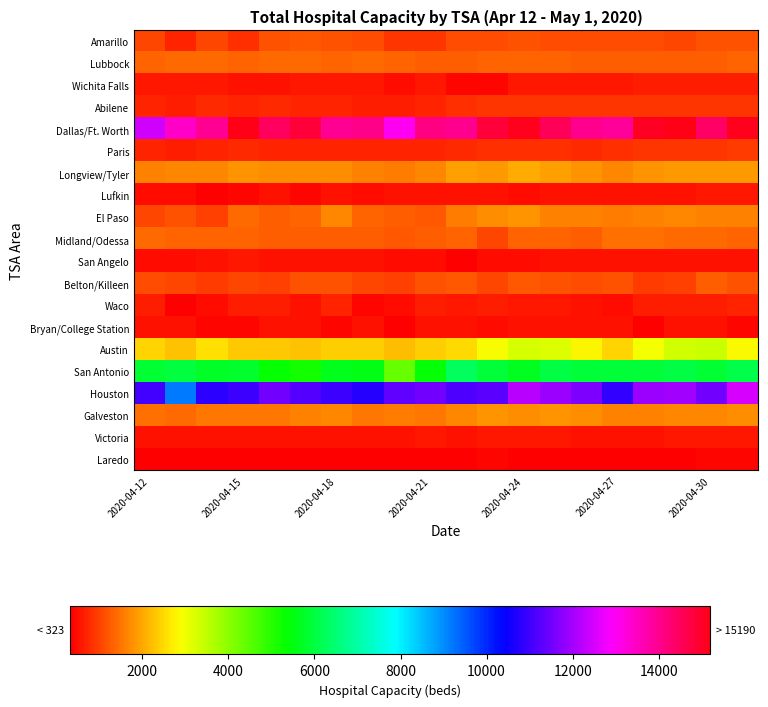

Reading left to right, transcribe all the data shown in this chart.

Amarillo: 1030	678	1032	841	1190	1198	1183	1083	858	858	1084	1111	1192	1126	1110	1128	1101	1064	1180	1187
Lubbock: 1368	1372	1394	1360	1403	1404	1362	1386	1336	1303	1297	1325	1322	1317	1277	1277	1282	1296	1293	1327
Wichita Falls: 588	589	572	529	546	581	575	599	445	563	428	434	579	587	605	604	635	641	618	614
Abilene: 693	624	766	722	734	711	684	666	621	721	834	861	866	872	849	851	881	884	887	864
Dallas/Ft. Worth: 12442	13442	13936	15190	14467	14794	13965	14067	12998	14113	14021	14786	15096	14527	13998	13912	15025	15179	14425	15112
Paris: 682	666	675	731	711	698	682	679	683	700	786	830	839	824	787	823	865	861	885	941
Longview/Tyler: 1635	1666	1708	1775	1721	1731	1732	1602	1570	1689	1909	1857	2011	1894	1810	1708	1784	1846	1872	1873
Lufkin: 447	451	366	384	528	427	507	484	506	505	549	502	486	510	519	518	530	539	566	567
El Paso: 1030	1164	1011	1420	1309	1328	1713	1355	1293	1236	1585	1727	1794	1650	1614	1570	1638	1681	1646	1636
Midland/Odessa: 1395	1365	1317	1321	1273	1303	1297	1258	1236	1283	1358	1052	1328	1350	1287	1446	1450	1379	1375	1365
San Angelo: 492	492	508	559	531	537	523	498	486	494	381	479	470	552	527	501	535	535	553	543
Belton/Killeen: 1097	1030	955	1041	996	1139	1175	1032	999	1162	1231	1051	1205	1192	1089	1193	941	996	1302	1181
Waco: 625	371	470	632	637	499	679	415	495	625	563	623	603	608	532	484	622	631	620	682
Bryan/College Station: 512	521	404	415	530	523	419	530	376	528	536	497	535	542	514	513	323	527	536	404
Austin: 2467	2255	2575	2309	2352	2272	2380	2412	2238	2392	2529	2910	3257	3181	2772	2442	2947	3314	3349	2842
San Antonio: 5886	6001	5769	5784	5352	5152	5626	5592	4369	5424	6268	5901	5701	6019	5945	5909	5909	6047	5860	6109
Houston: 11011	9178	10785	10973	11512	11222	10986	10760	11342	11513	11144	11292	12184	11924	11640	10862	11921	11953	11529	12511
Galveston: 1439	1413	1496	1537	1511	1601	1703	1503	1587	1533	1677	1775	1767	1826	1755	1622	1648	1699	1714	1756
Victoria: 531	518	538	532	550	551	547	505	524	587	554	564	556	557	548	529	501	579	581	573
Laredo: 355	348	327	334	348	366	352	342	325	325	374	390	362	360	380	362	337	377	391	395